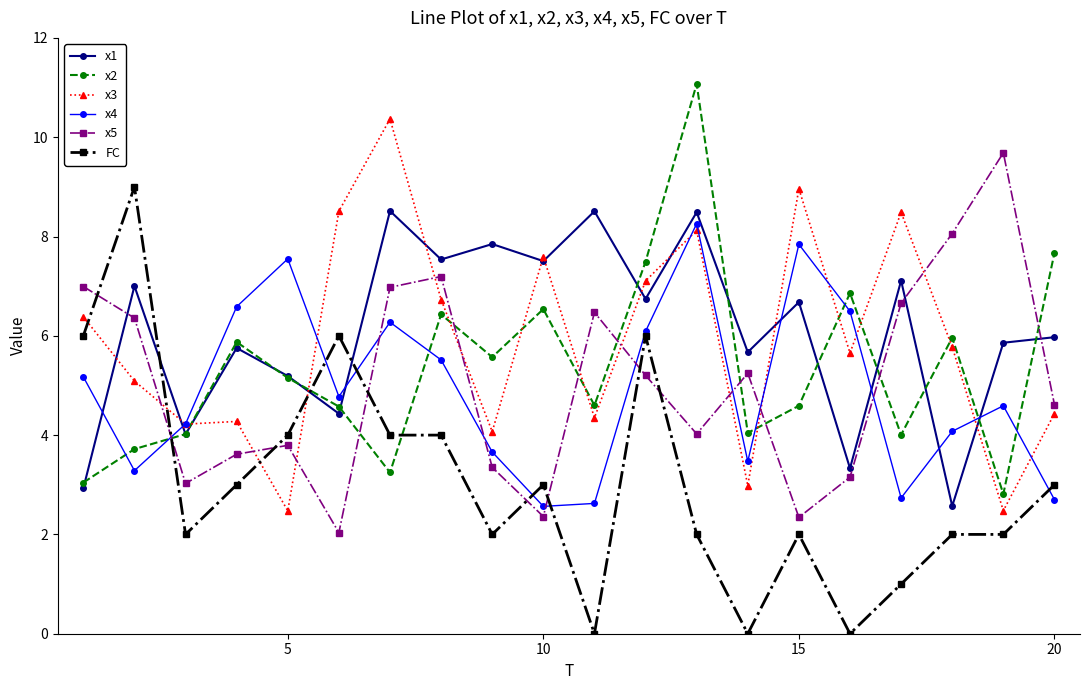

What is the value of the x5 point at the 11th from the left?

6.5